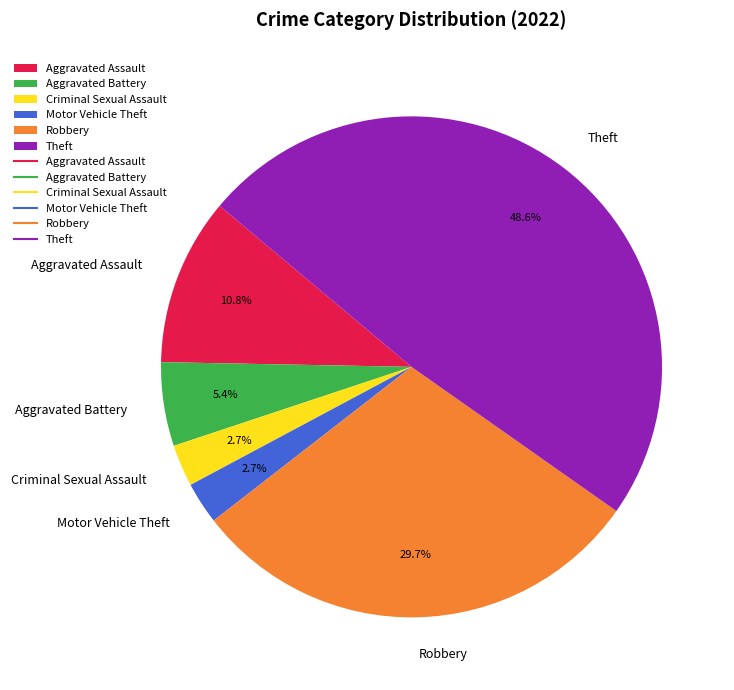

Does Aggravated Assault represent more than half of the total?

No